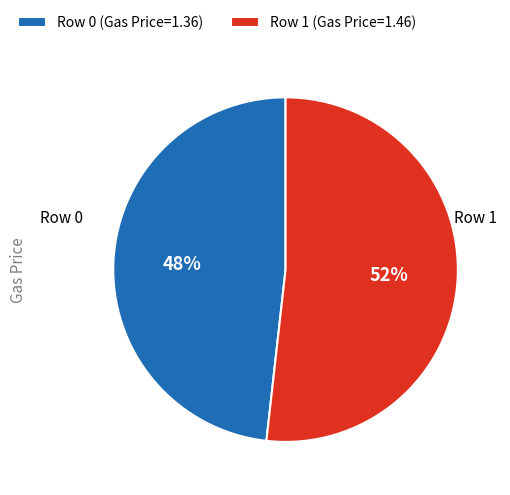

To the nearest percent, what is the difference between the largest and smallest slice percentages?

4%